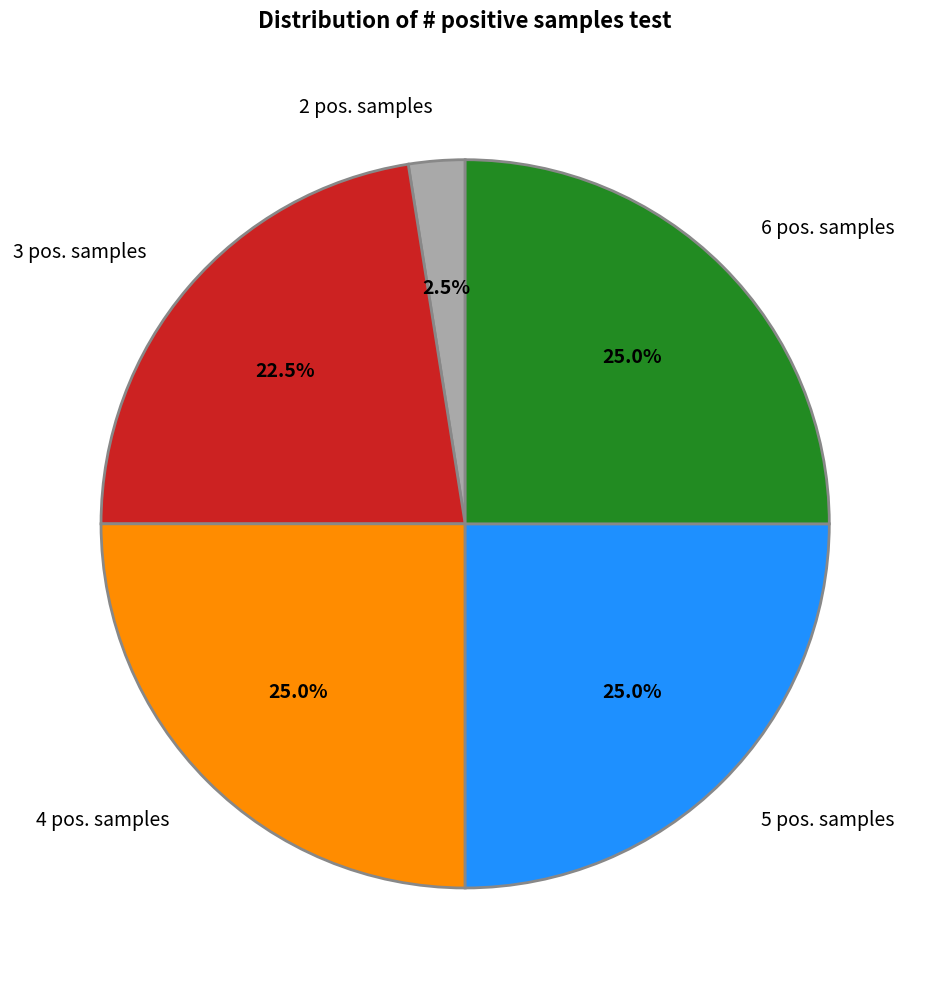

Is there any slice that represents more than half of the pie?

No